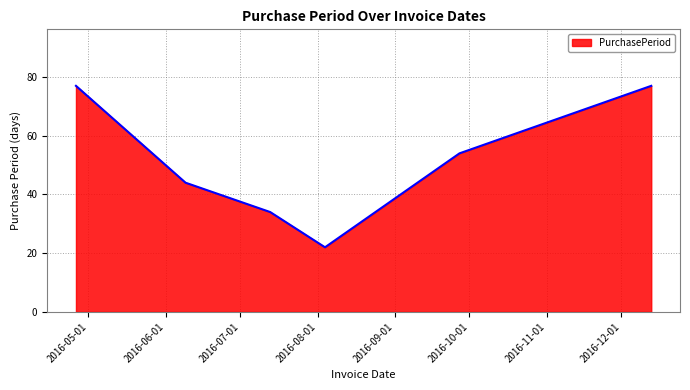

How many distinct data groups are displayed?

1